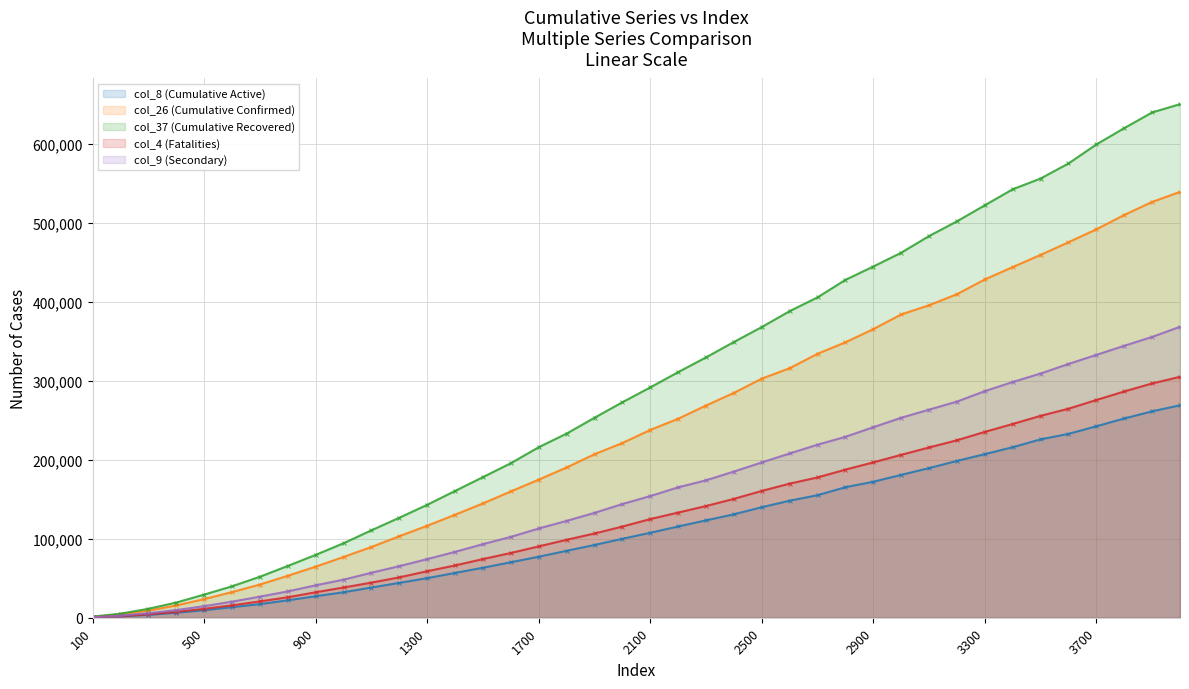

How many distinct data groups are displayed?

5